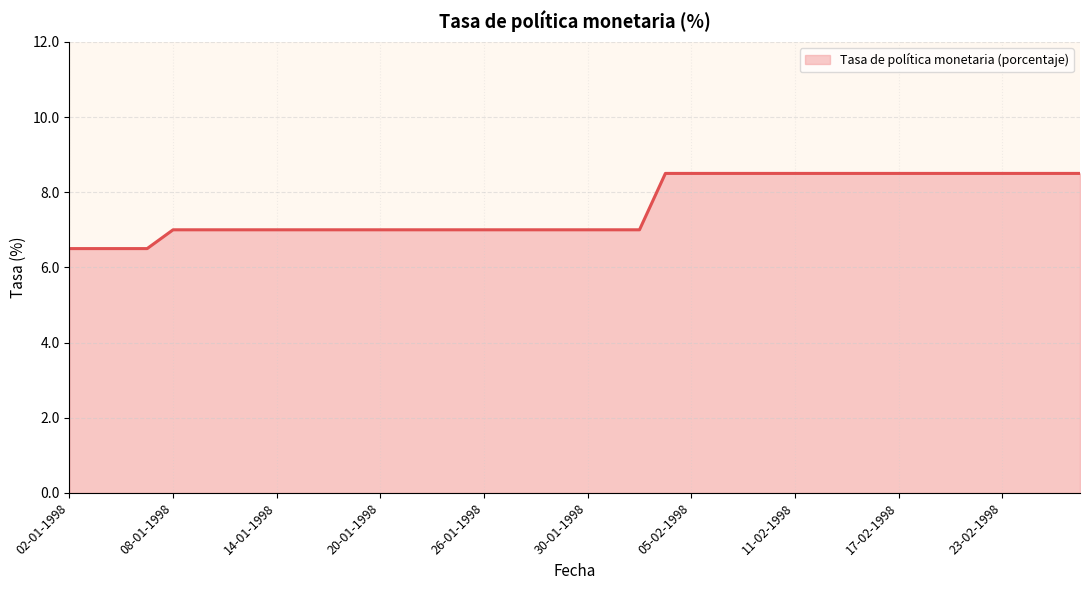

What is the minimum value shown in the chart?

6.5